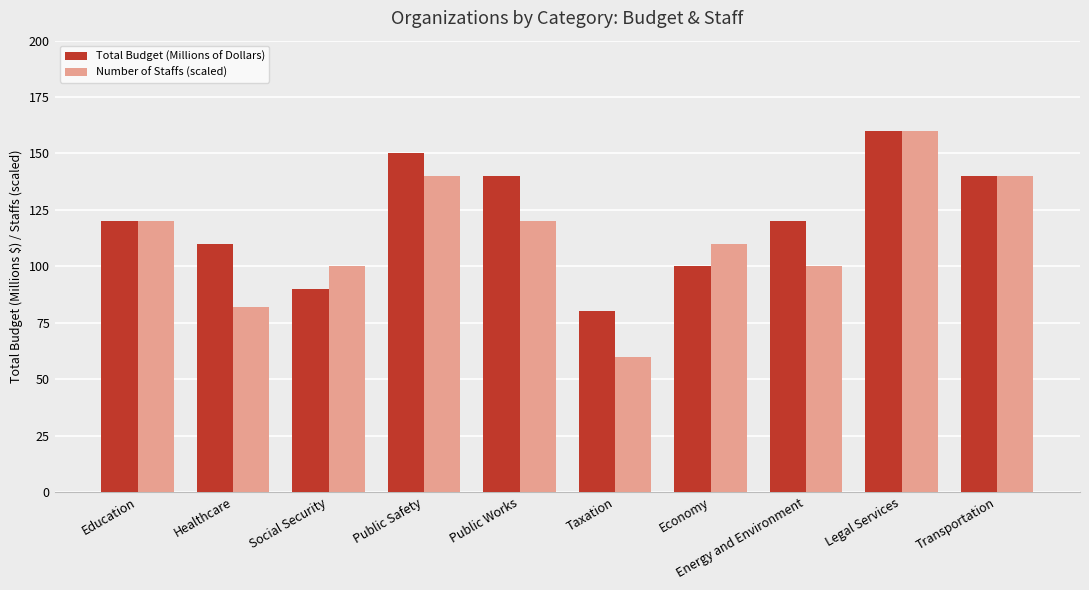

What is the spread (max minus min) of values at Public Works?

20